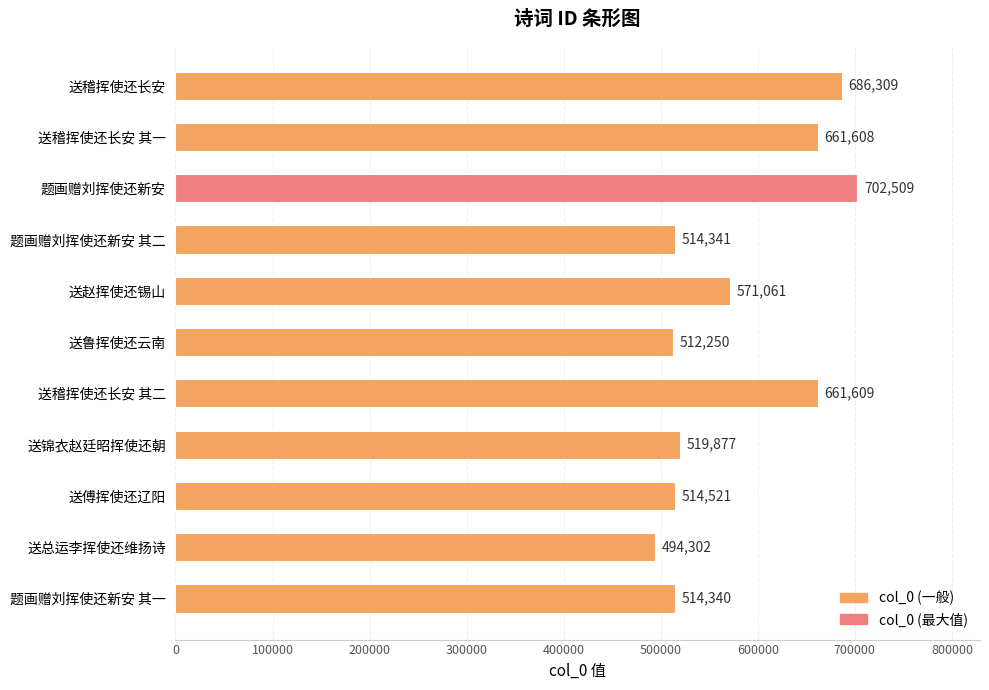

What is the sum of all values?

6352727